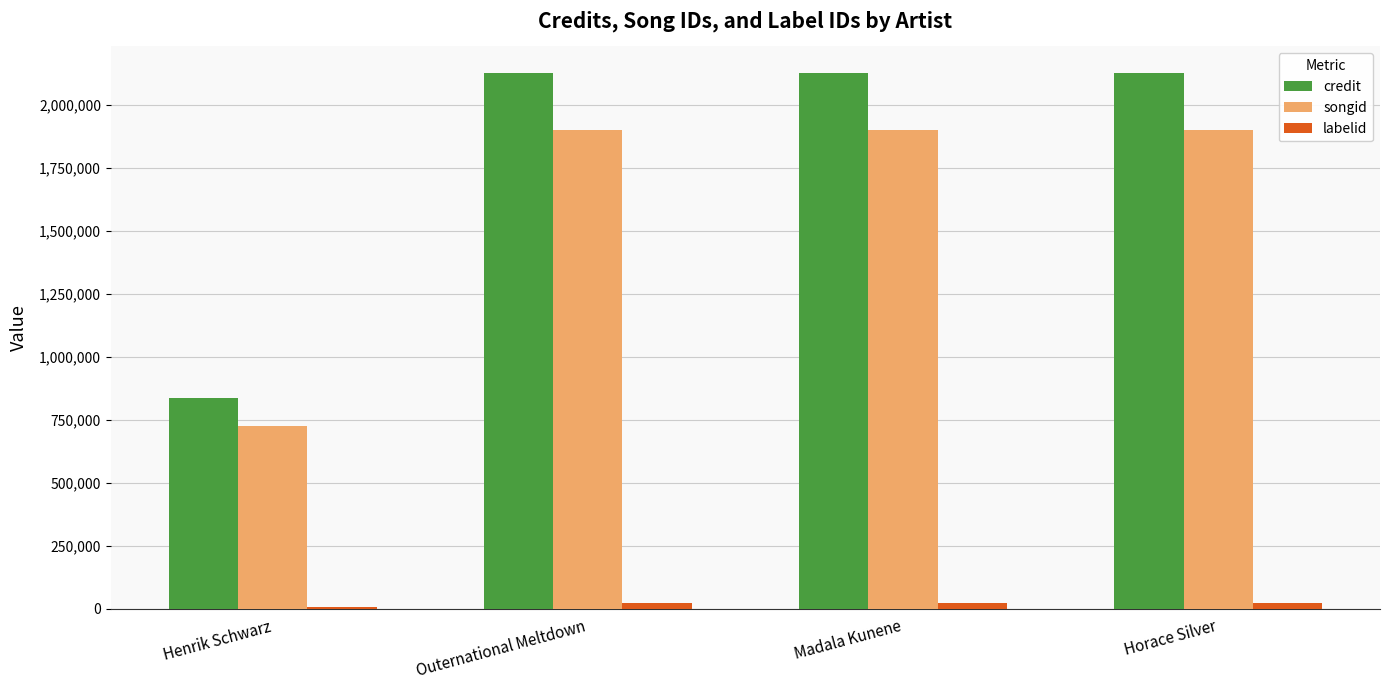

What is the greatest value displayed?

2124677